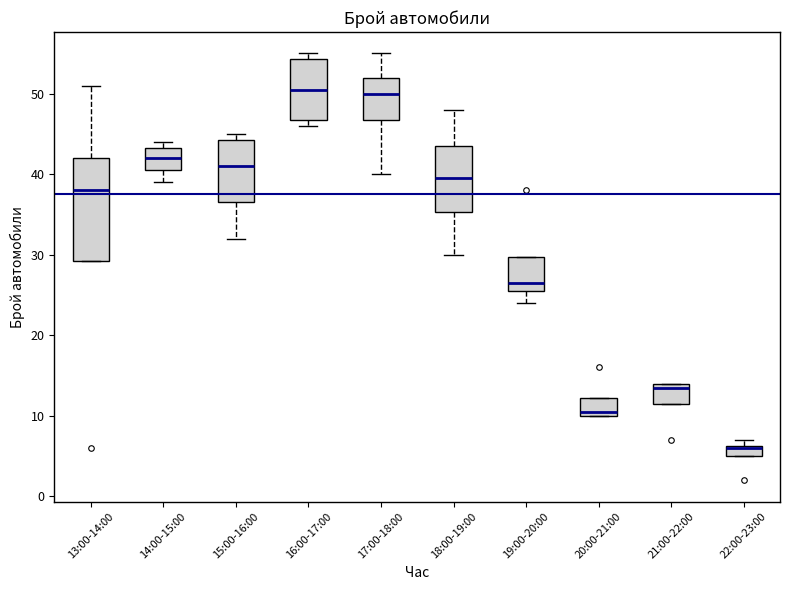

Where is the upper edge of the box for 17:00-18:00 on the y-axis? The values are not printed on the chart, so give them approximately, as read against the axis.

52